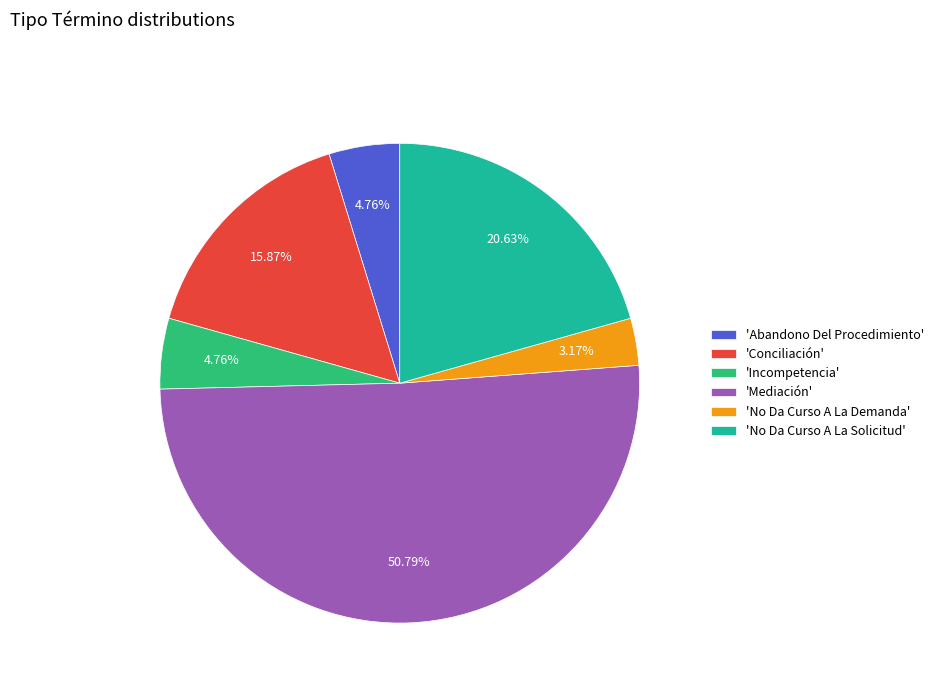

Do 'Incompetencia' and 'No Da Curso A La Solicitud' together represent more than half of the pie?

No